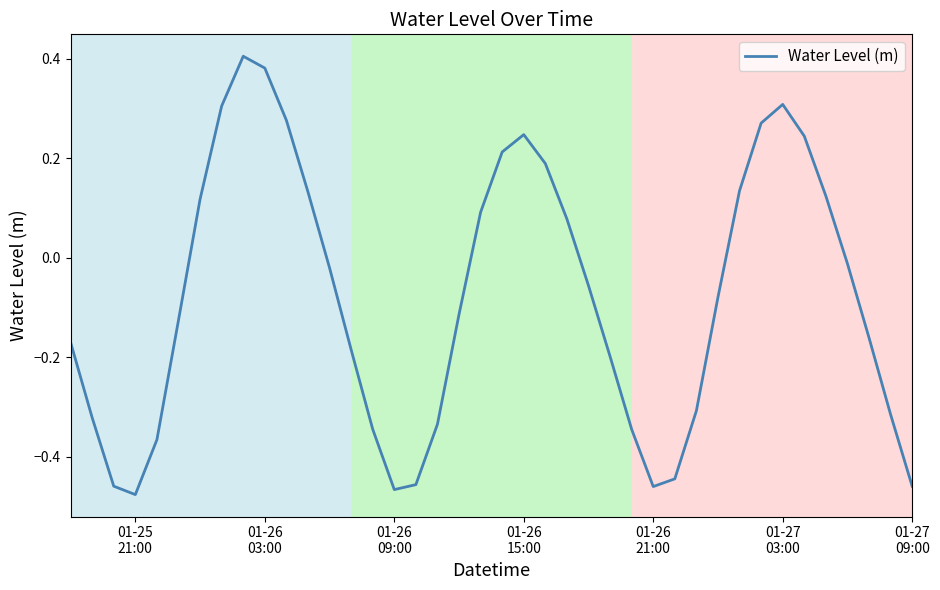

What is the difference between the maximum and minimum values?

0.9